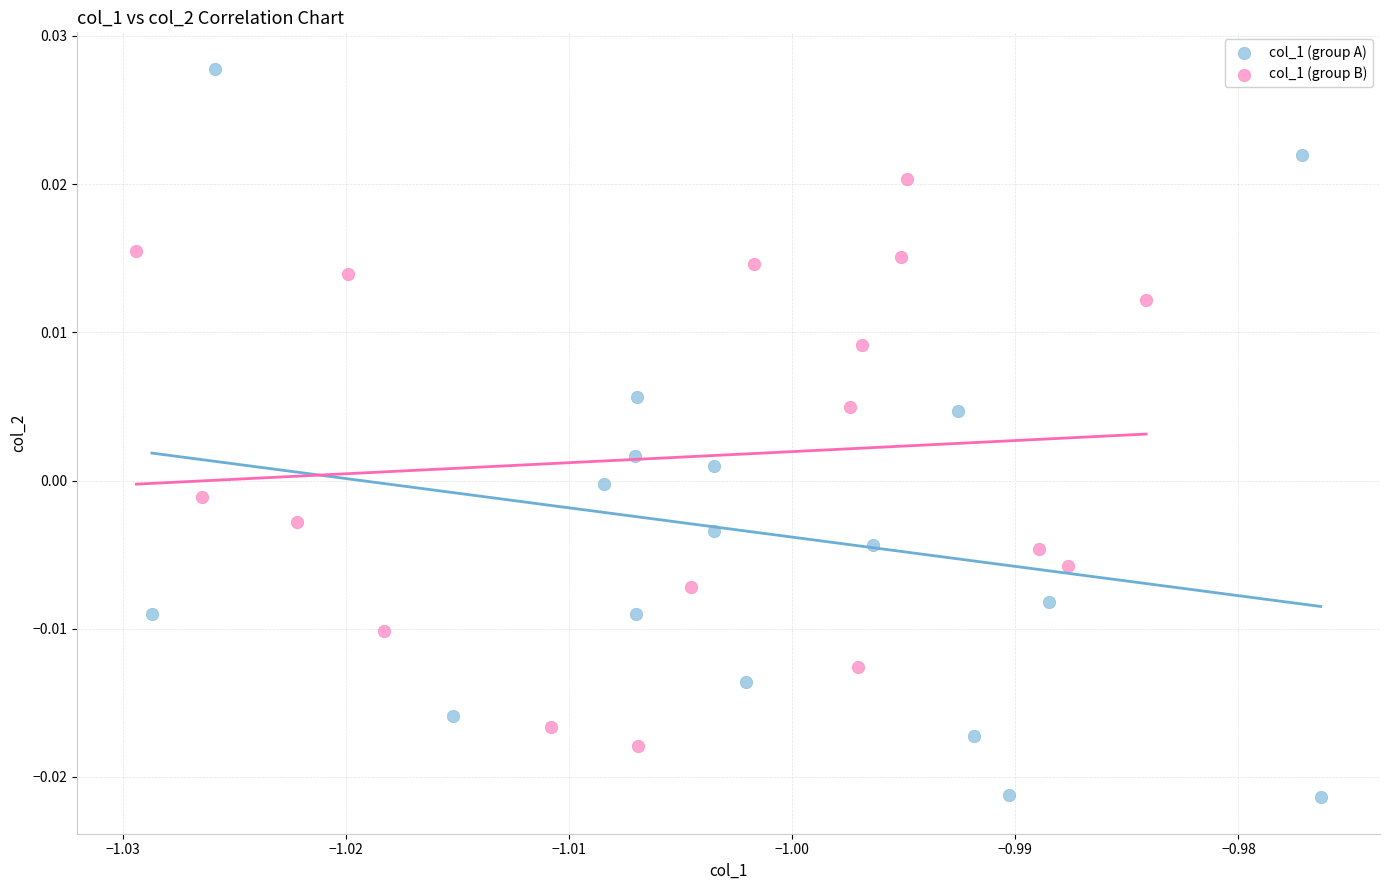

Which series has the largest Y range (max minus min)?

col_1 (group A)